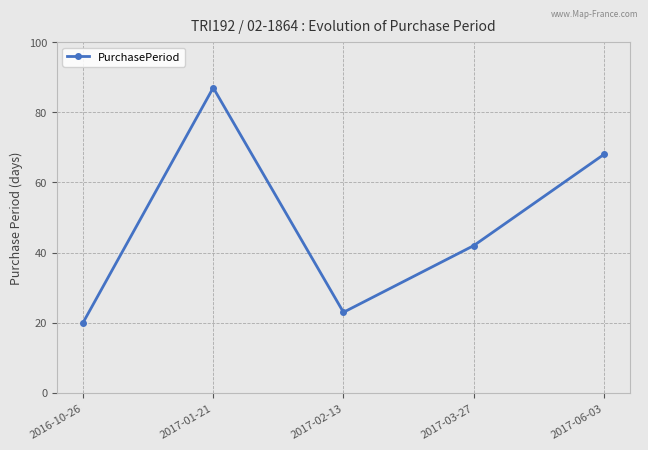

The value at 2017-01-21 is 87. True or false?

True